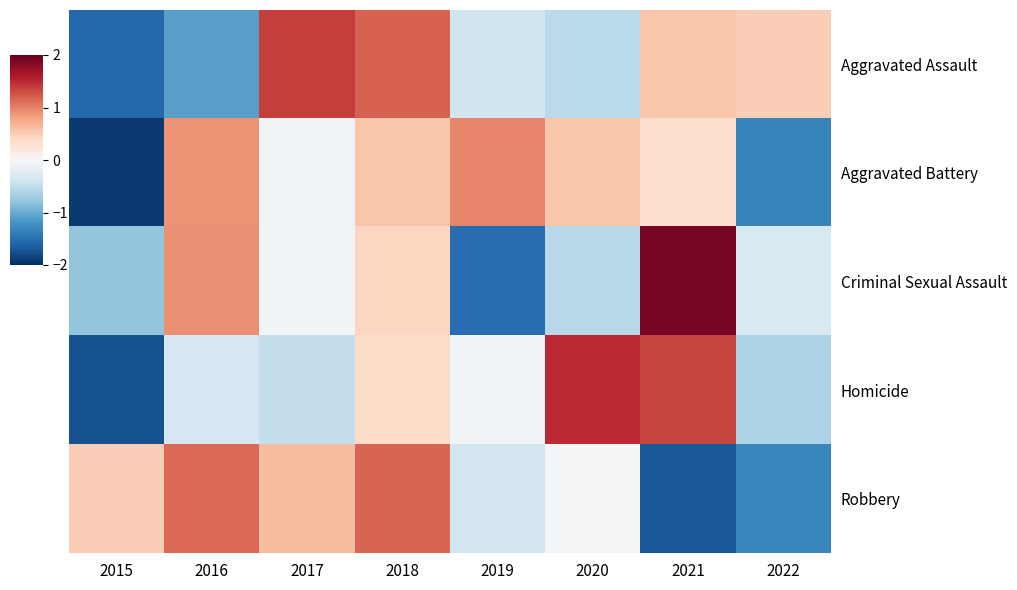

At which category is the sum across all series the highest?

2018